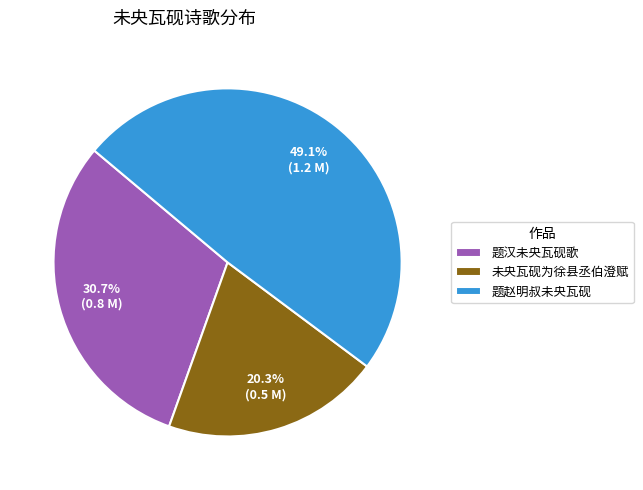

How many segments does this pie chart have?

3